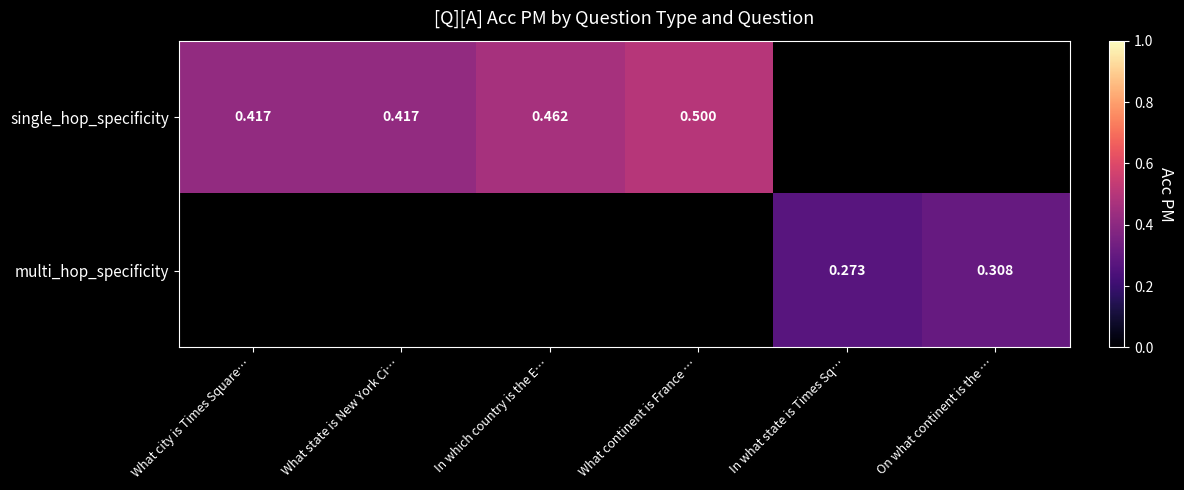

Count the number of data series in this chart.

2